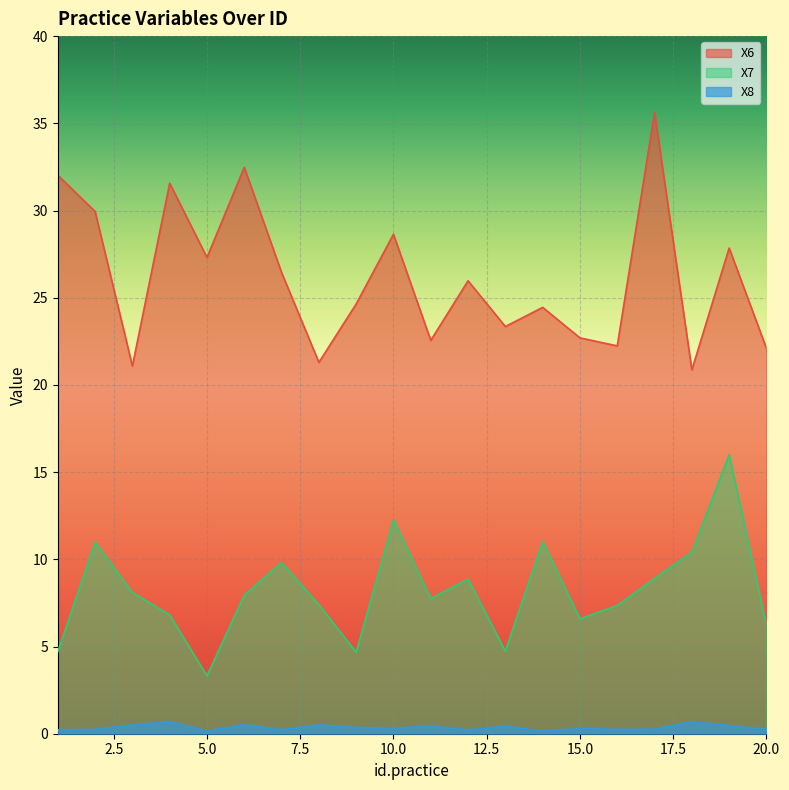

Which has a higher value, 4 or 13?

4